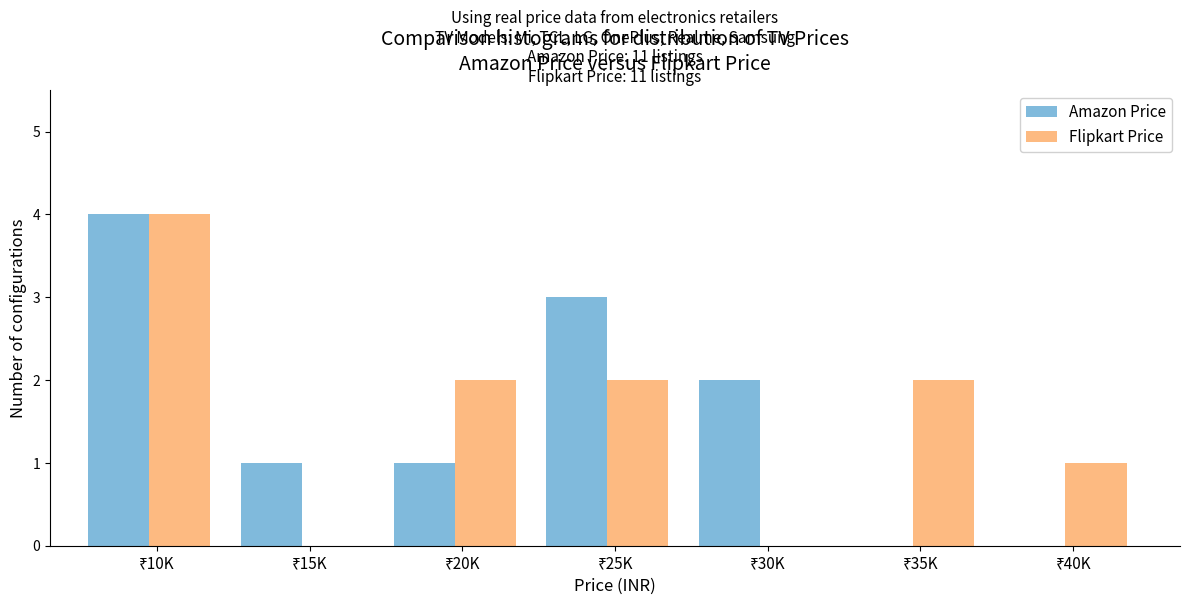

What is the sum of all Flipkart Price values?

11